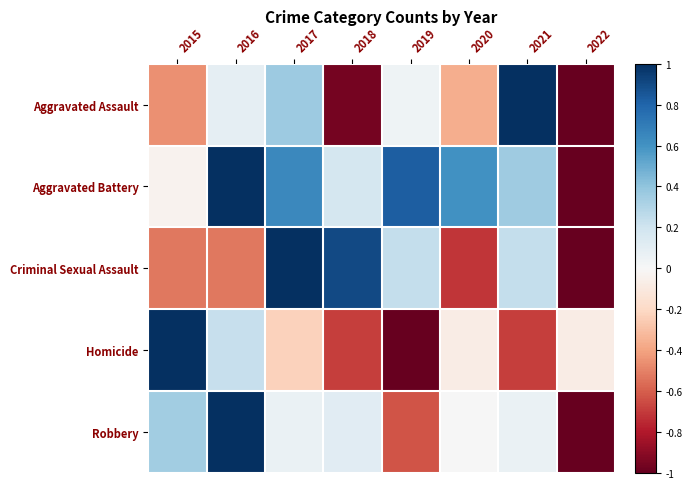

Between 2020 and 2022, which is larger?

2020